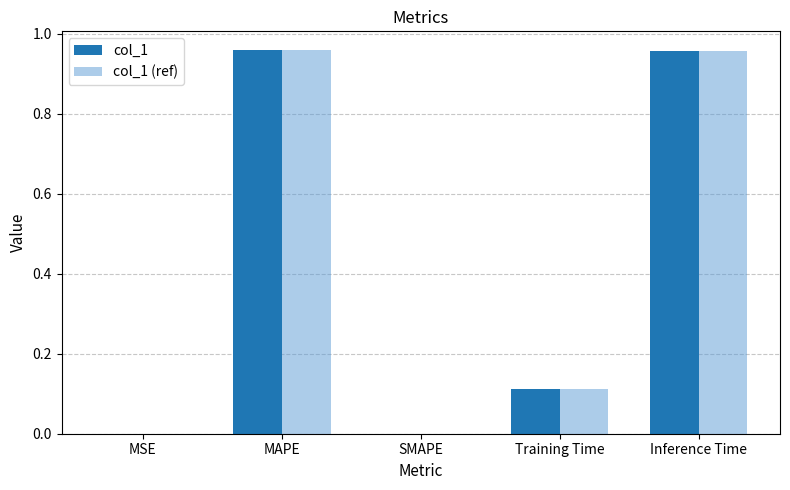

True or false: col_1 (ref) has a value of 0.4 at MAPE.

False